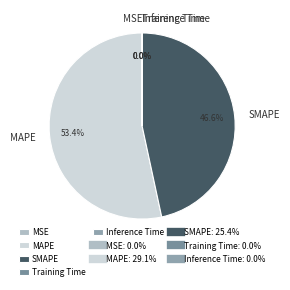

How much of the chart is everything except MAPE?

46.6%